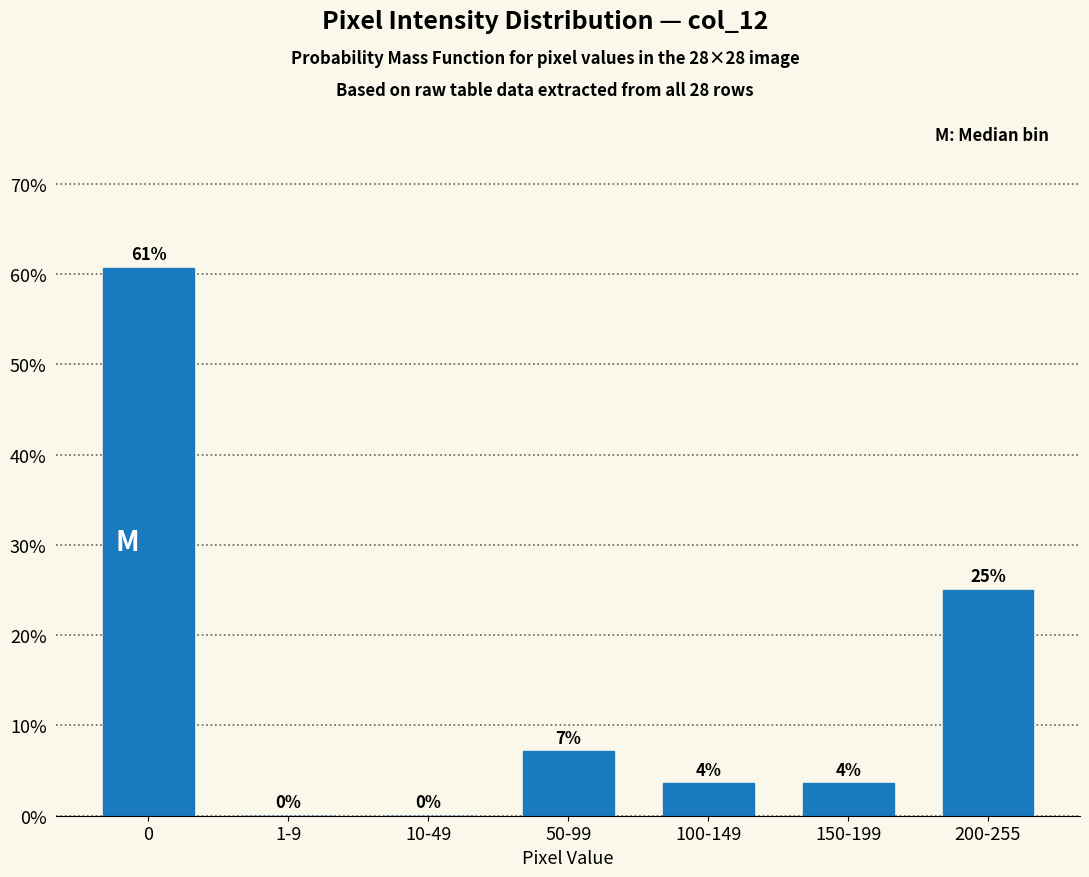

Between 50-99 and 10-49, which is larger?

50-99